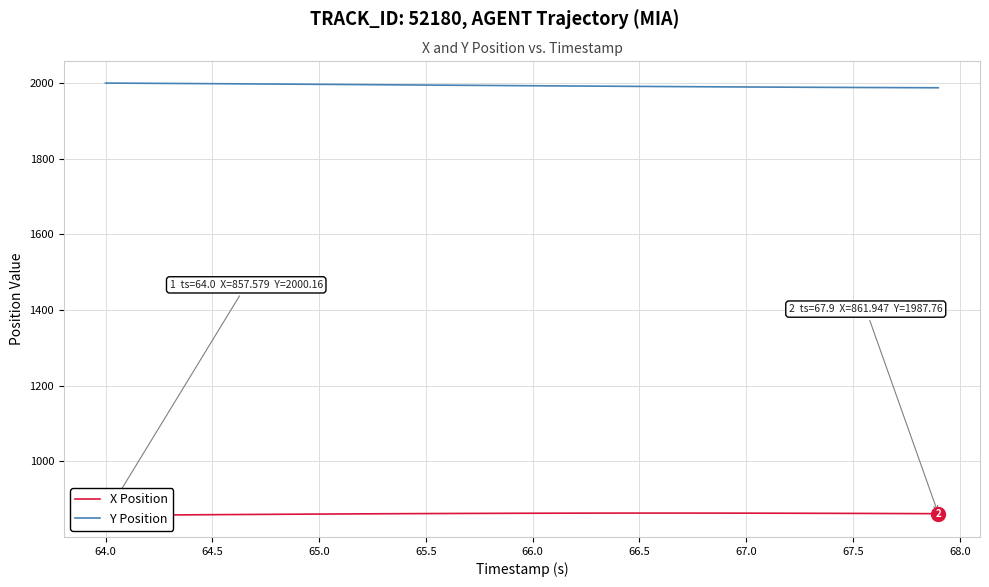

True or false: X Position has more than 1 interior local peaks.

False